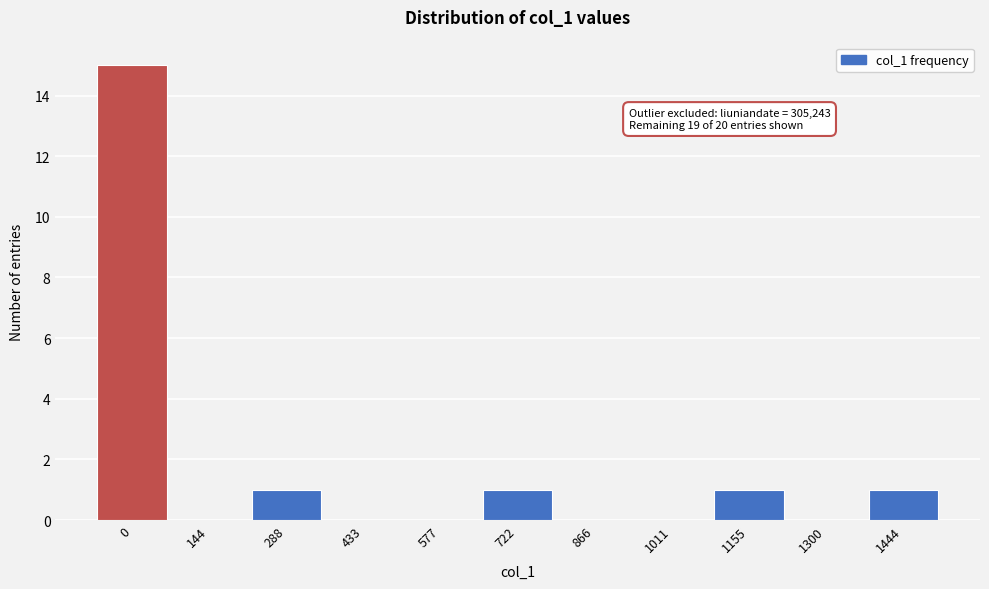

Reading left to right, transcribe all the data shown in this chart.

0=15	144=0	288=1	433=0	577=0	722=1	866=0	1011=0	1155=1	1300=0	1444=1